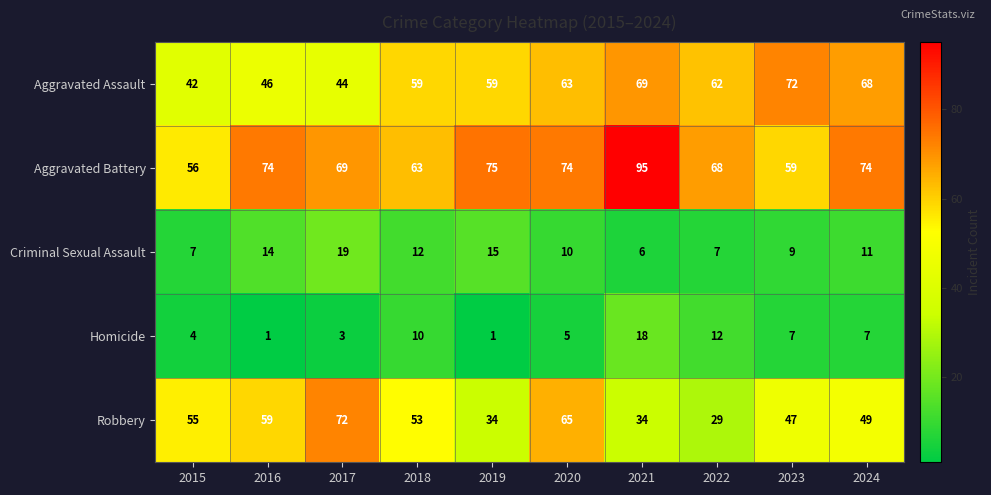

Which label corresponds to the largest value in the chart?

2021